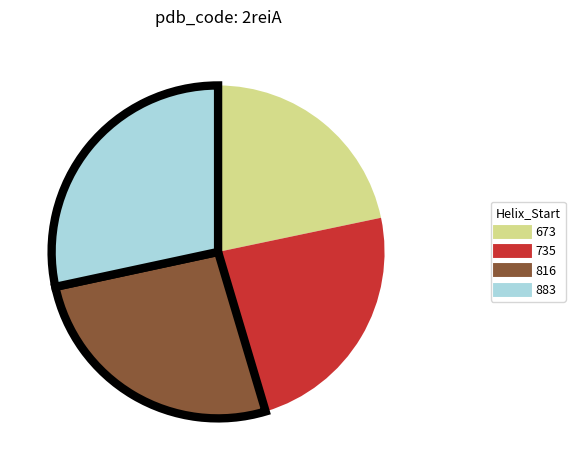

Do 673 and 735 together represent more than half of the pie?

No